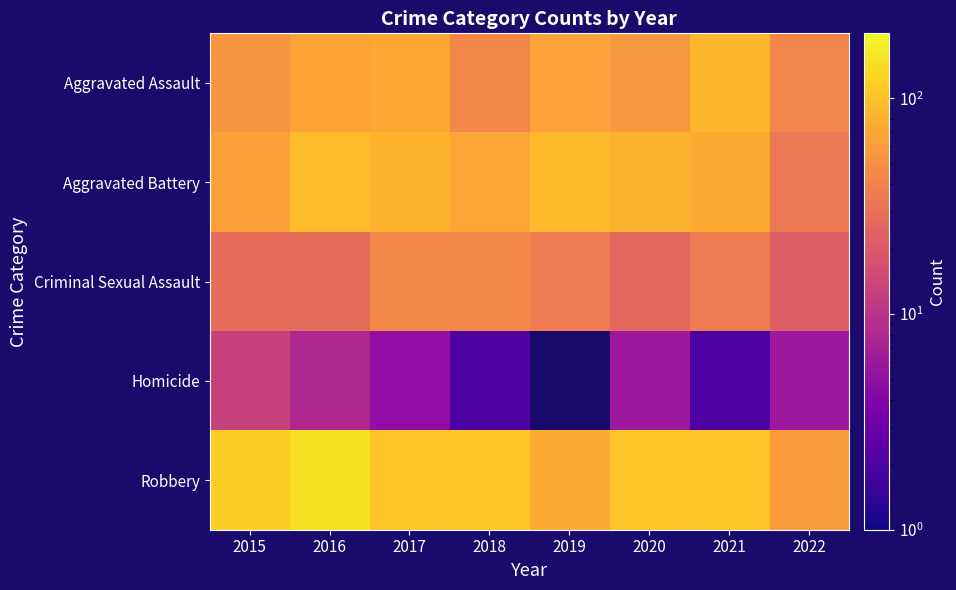

Between 2016 and 2018, which is larger?

2016